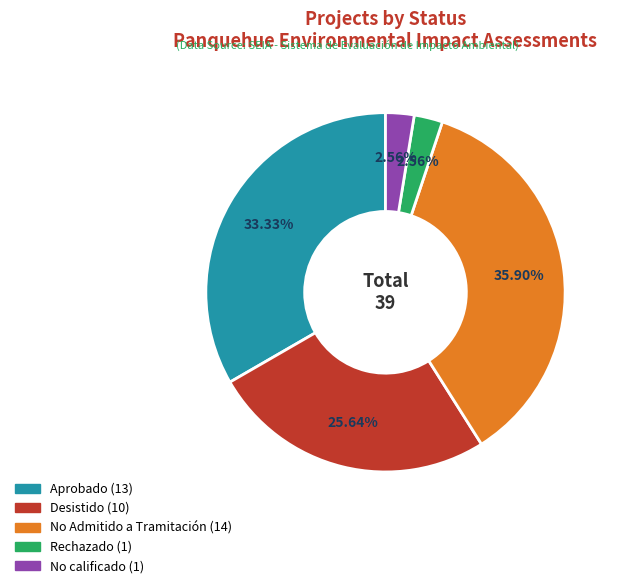

How many segments does this pie chart have?

5